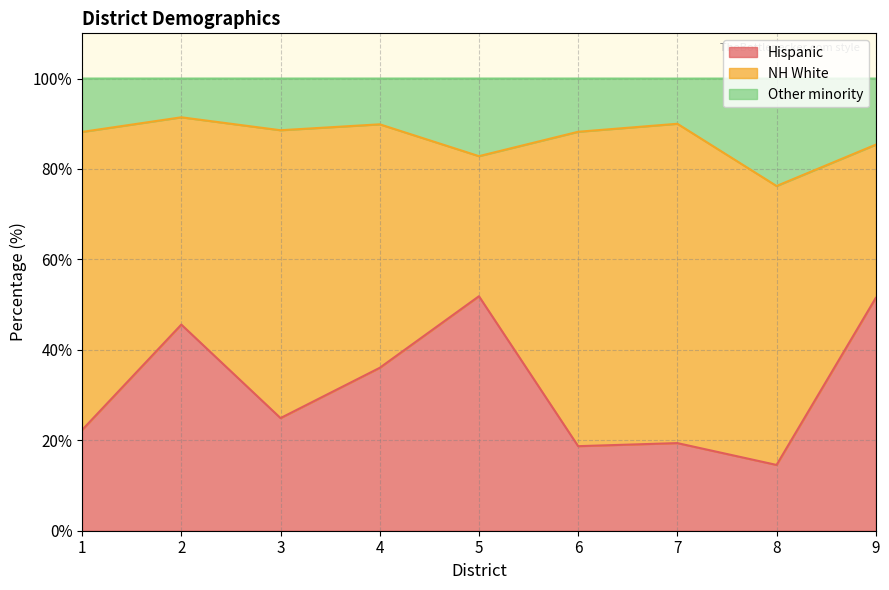

What are all the series names shown in the legend?

Hispanic, NH White, Other minority